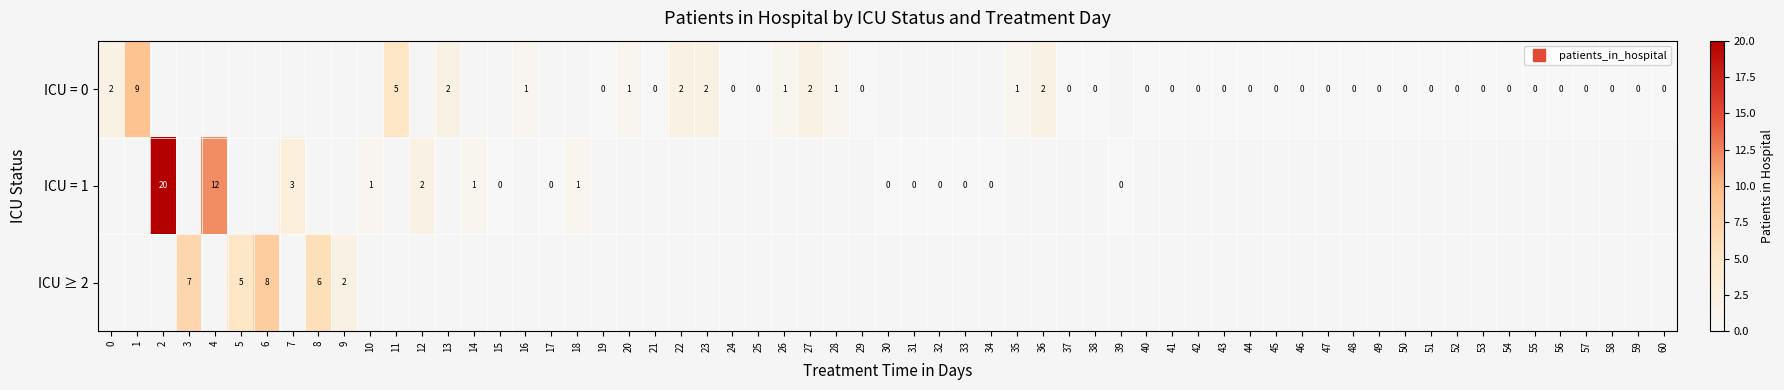

What is the difference between the highest and lowest values at patients_in_icu=0?

9